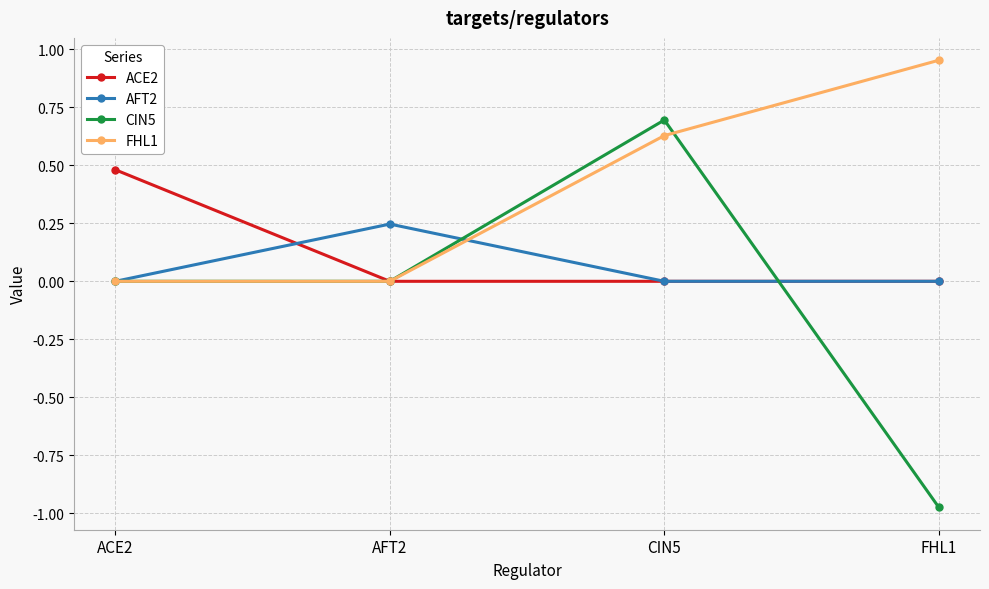

Which series has the widest spread of values?

CIN5